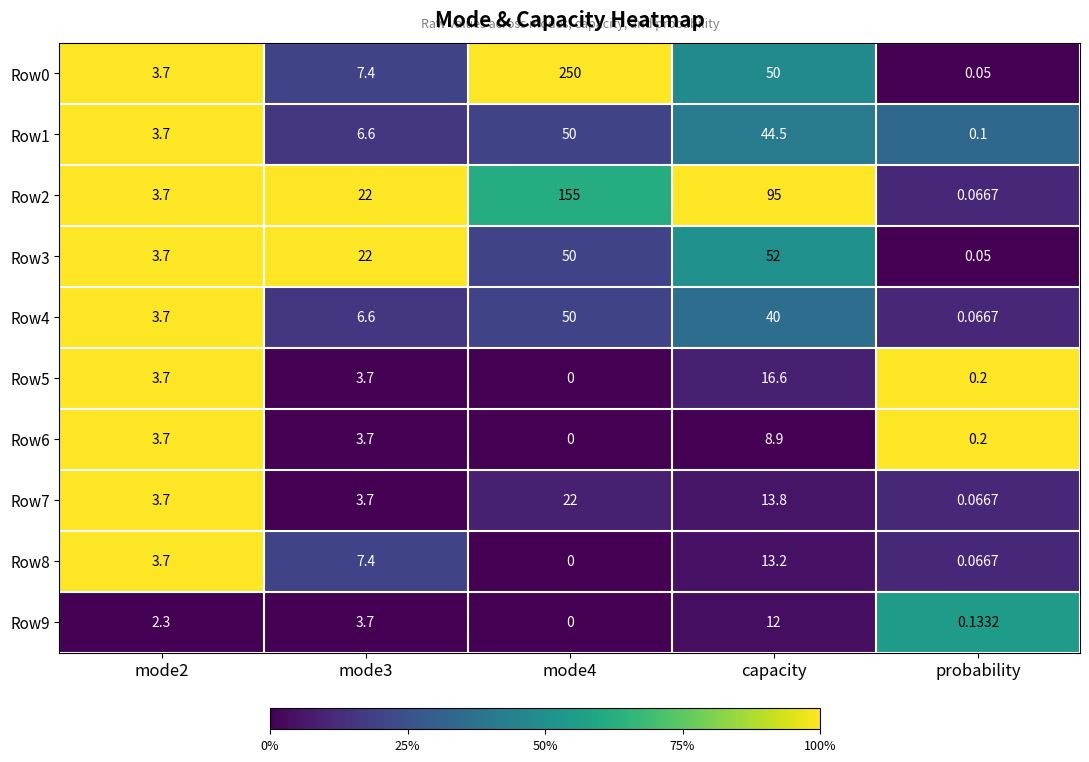

How many data points does each series have?

5